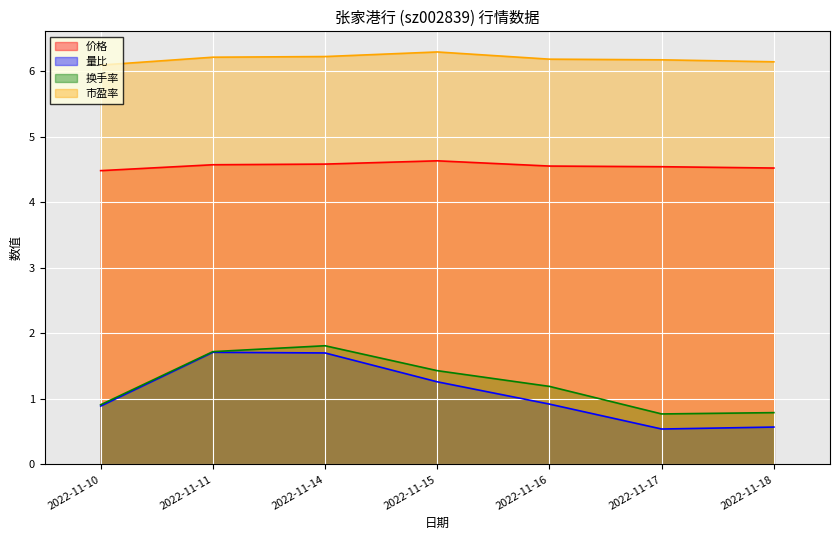

True or false: 量比 and 换手率 cross at least once.

False